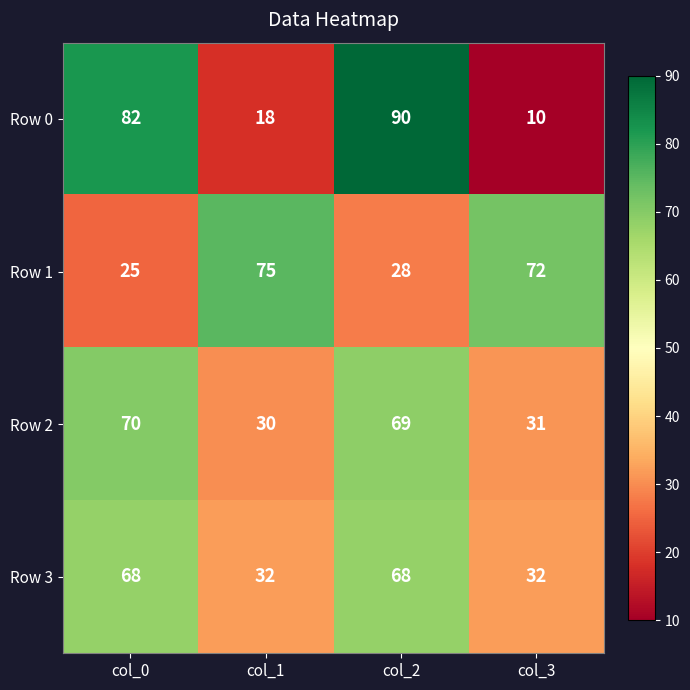

What is the difference between the maximum and minimum values in the Row 0 series?

80